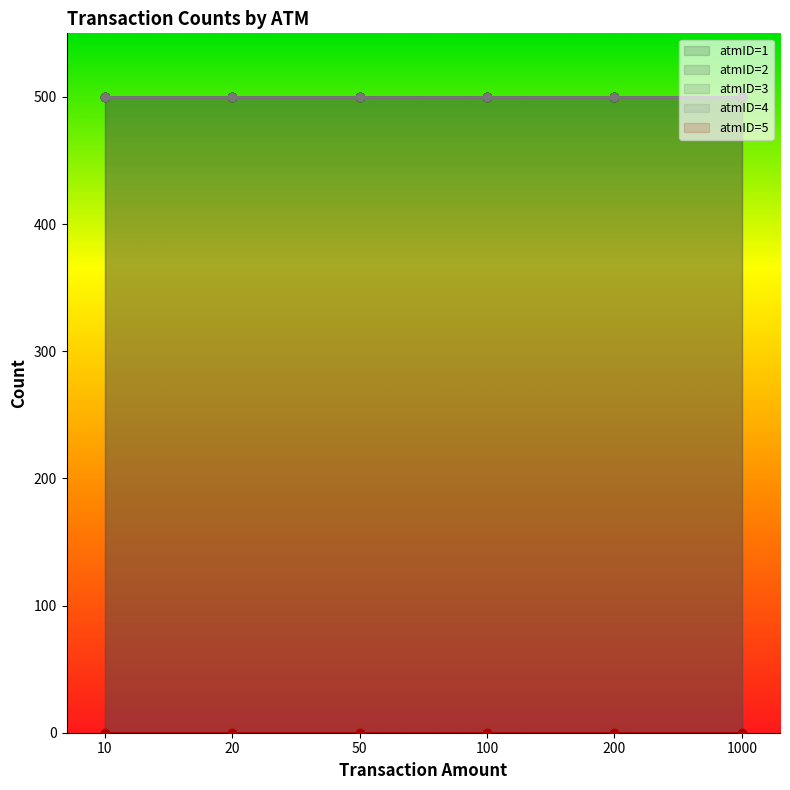

True or false: atmID=5 and atmID=3 intersect in this chart.

False